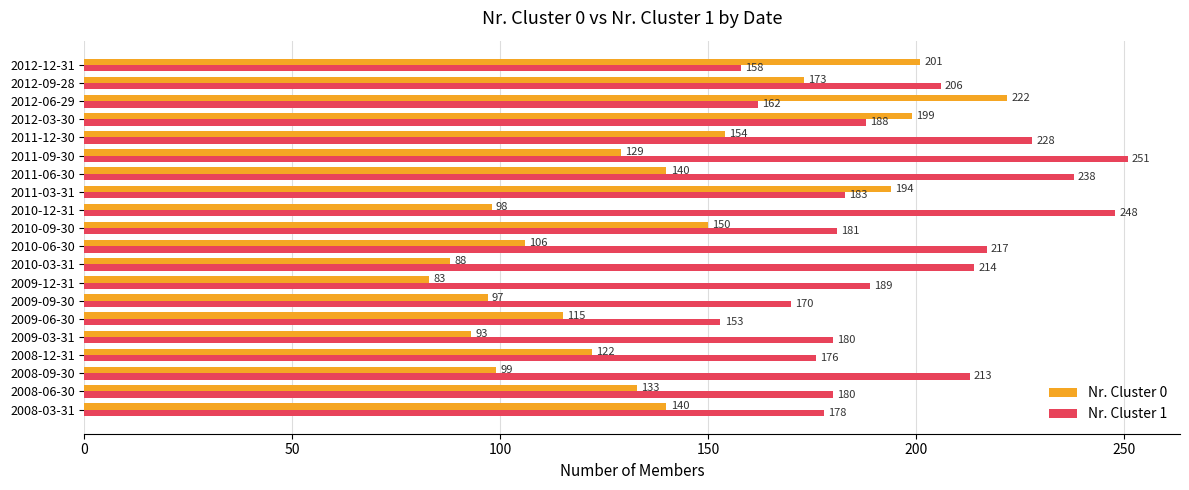

At which label does Nr. Cluster 1 reach its peak?

2011-09-30